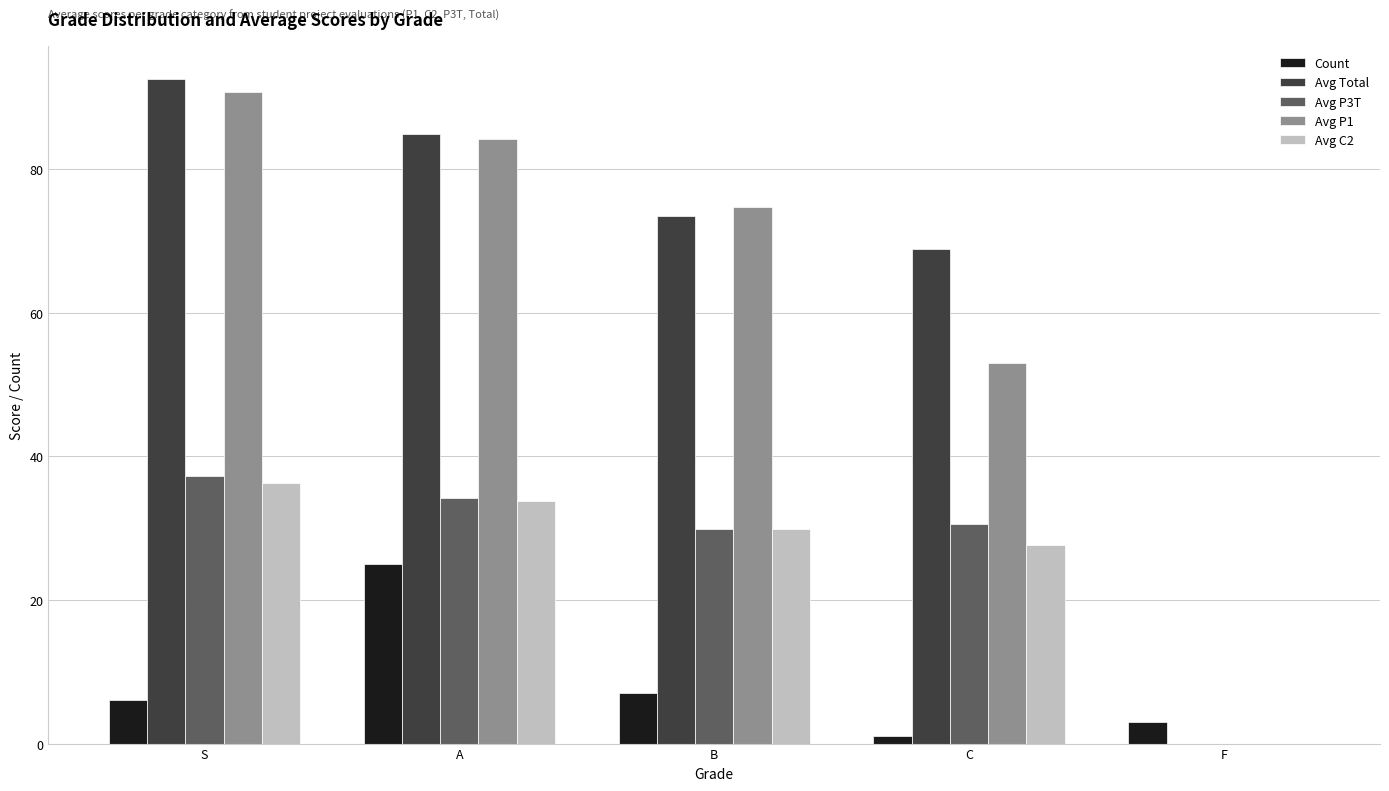

What is the total value across all series at A?

261.8